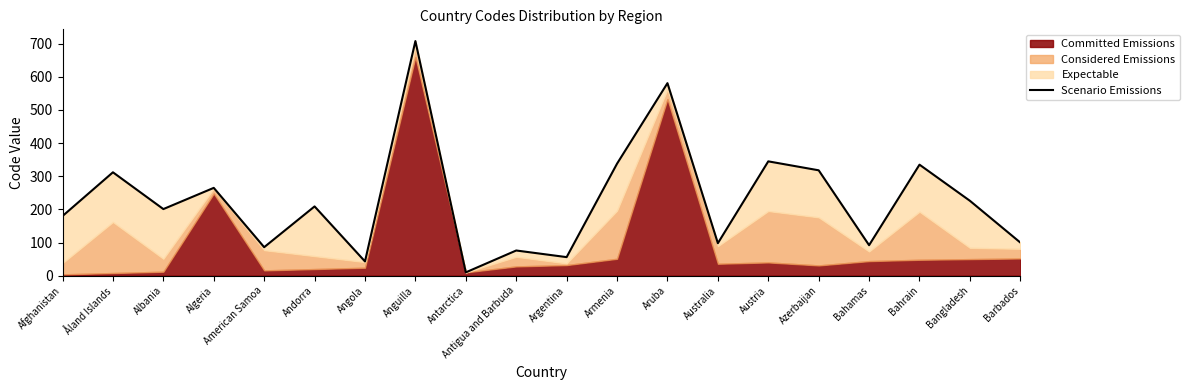

At which label does the data first exceed 209?

Åland Islands